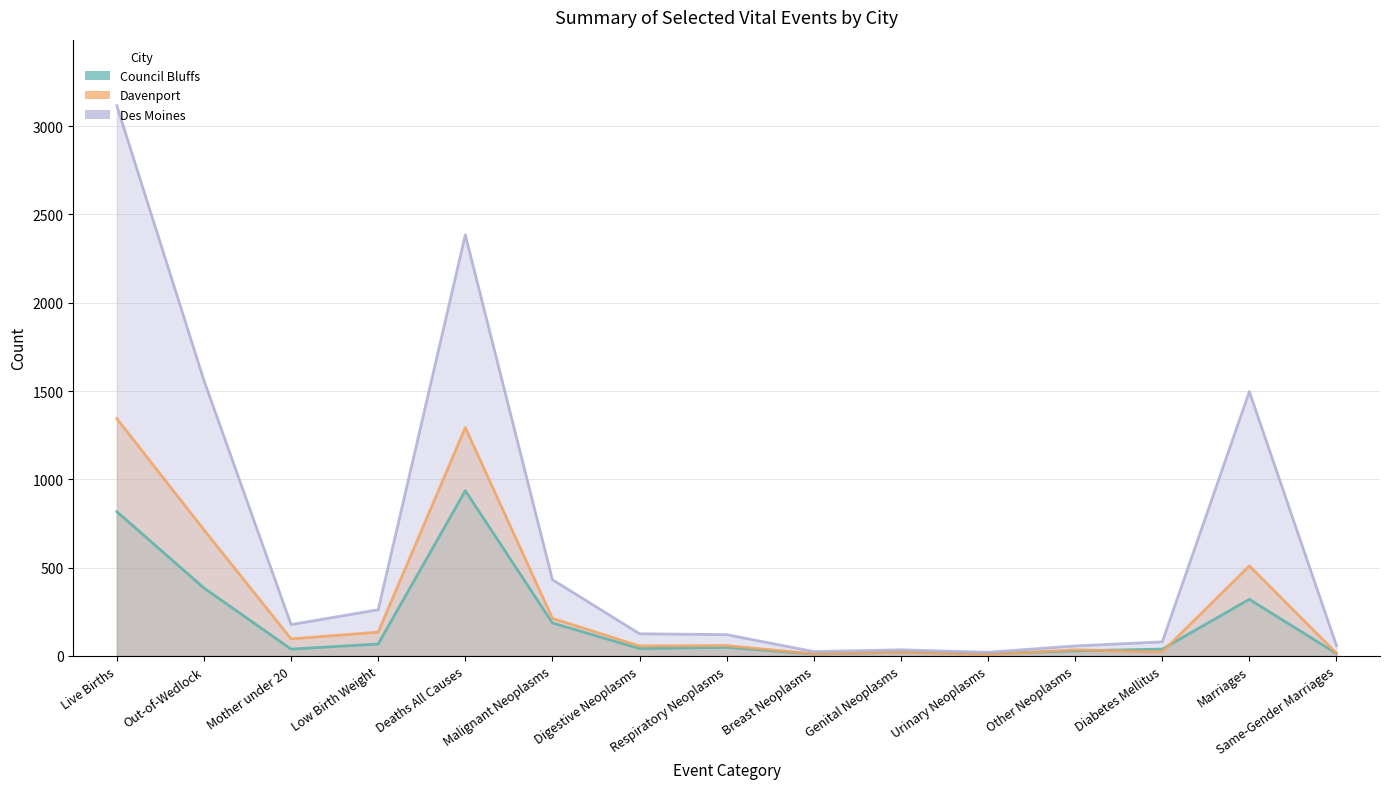

What is the highest value of the Davenport series?

1344